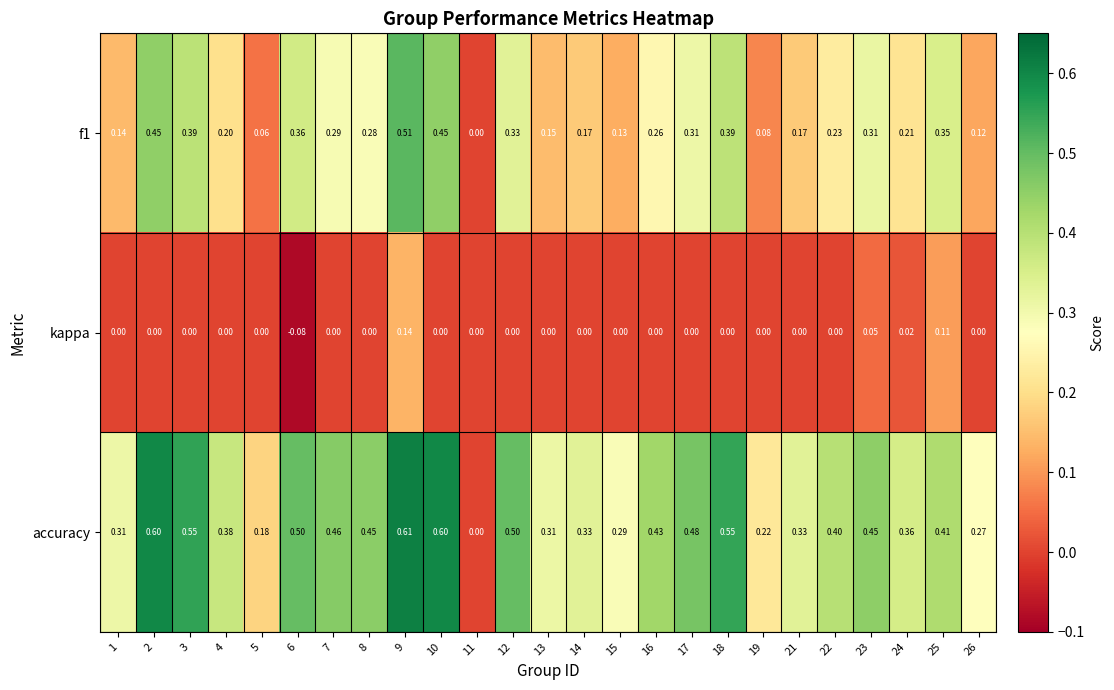

Which label corresponds to the largest value in the chart?

9